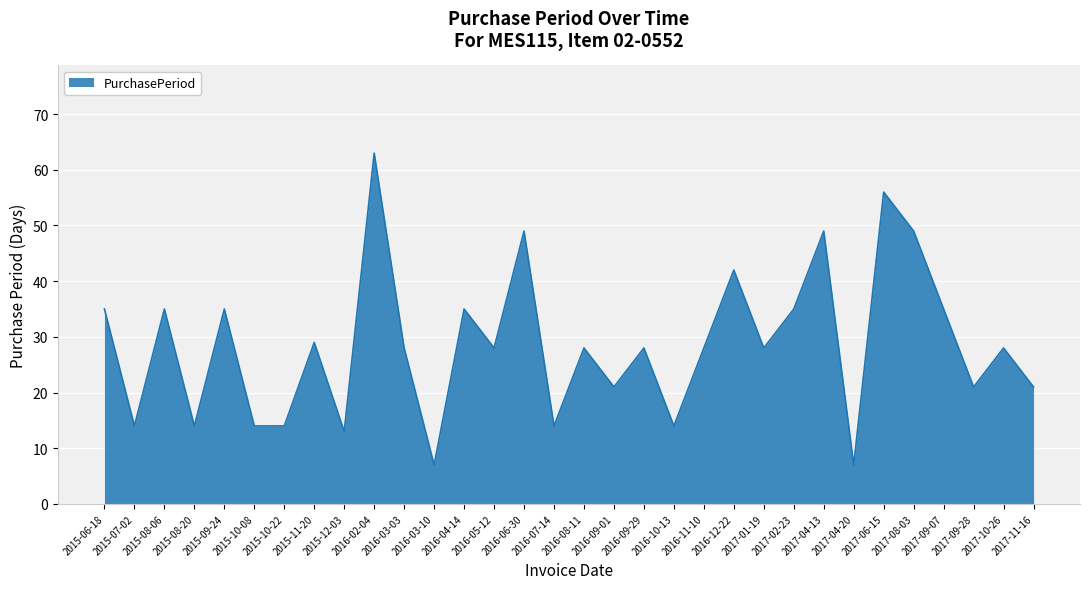

What is the sum of the values at 2016-10-13 and 2016-04-14?

49